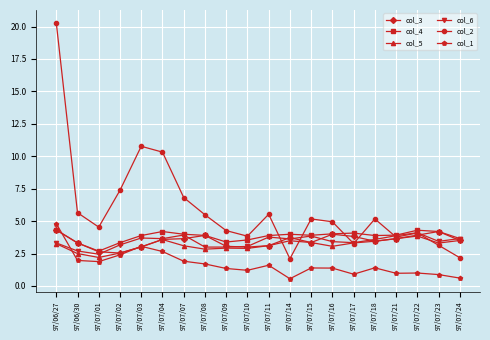

Between 97/06/27 and 97/07/15, which series saw the biggest shift?

col_2